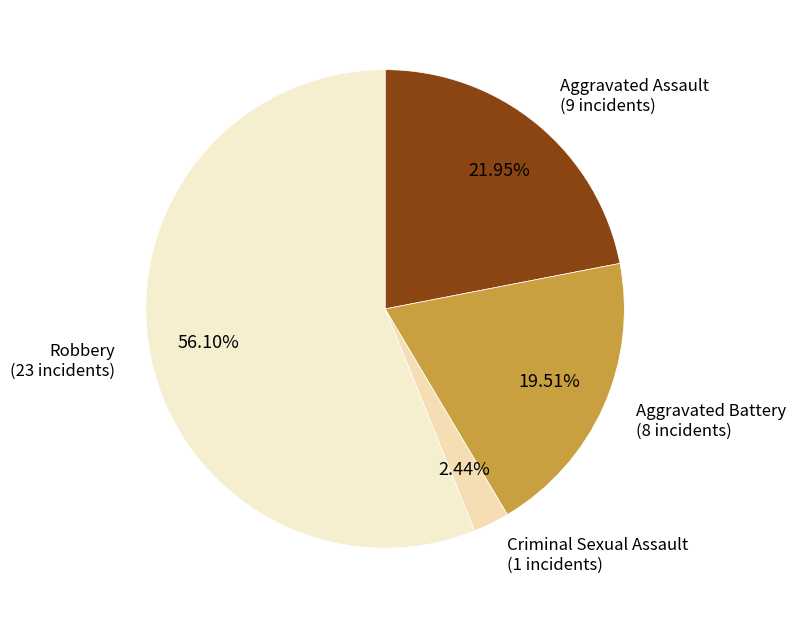

Count the number of slices in the pie.

4